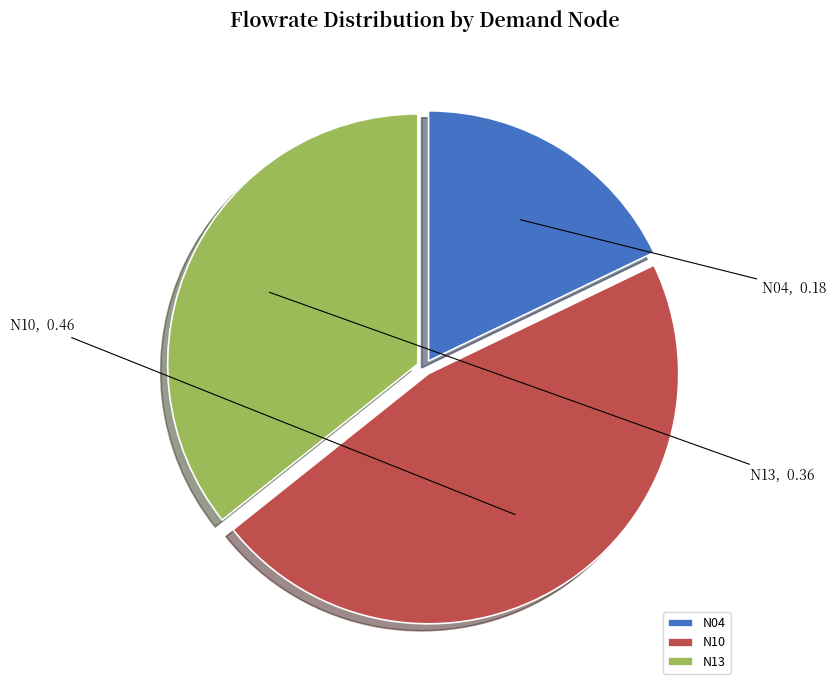

Count the number of slices in the pie.

3